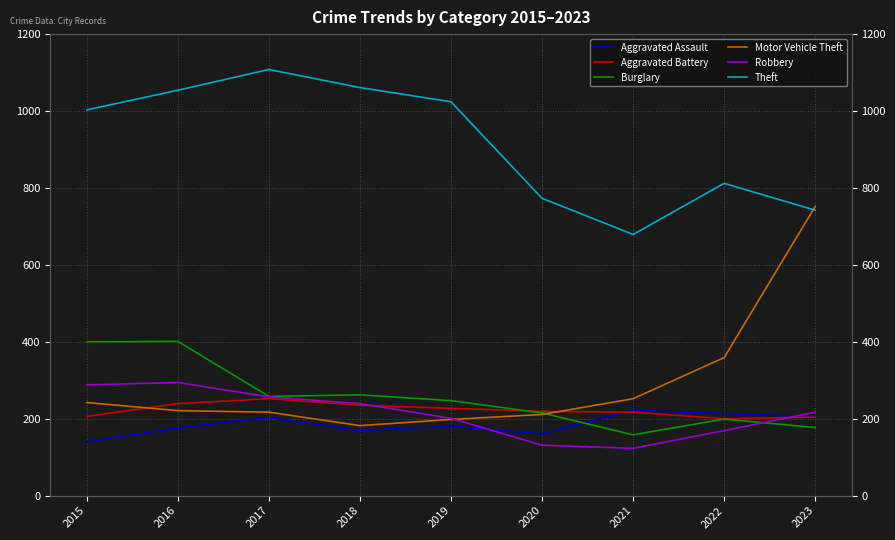

Between which two adjacent categories do Robbery and Aggravated Battery first intersect?

2018 and 2019